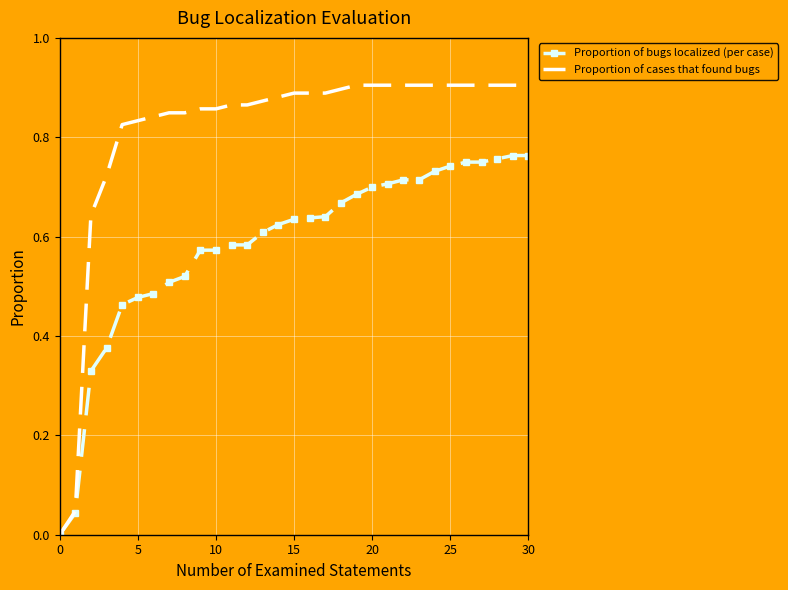

Which series has the widest spread of values?

Proportion of cases that found bugs